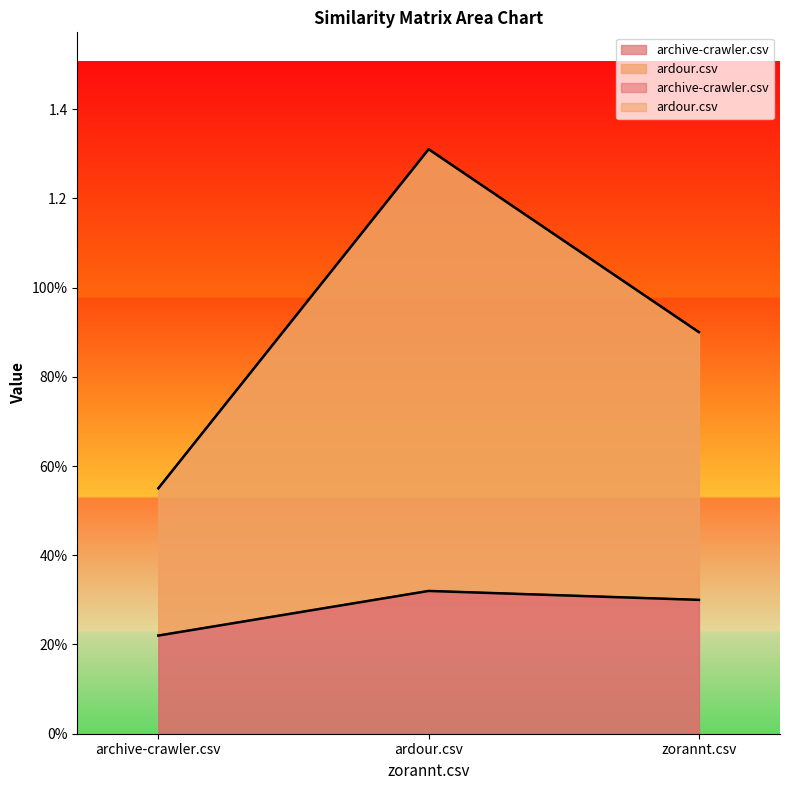

What position from the right is archive-crawler.csv?

3